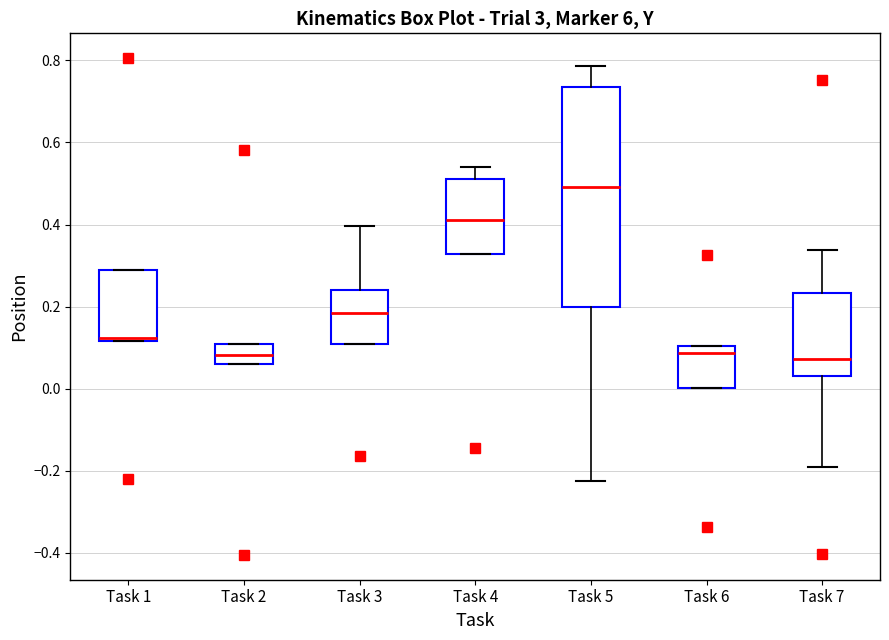

Which box has the highest median line?

Task 5